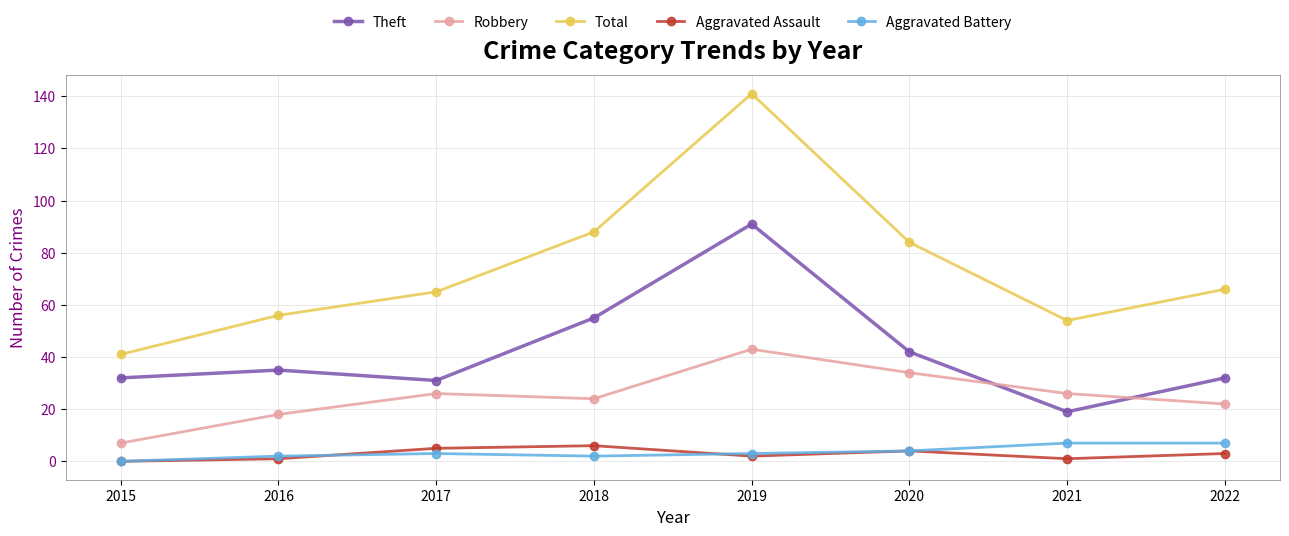

Reading right to left, list all the values displayed in this chart.

Theft: 32	19	42	91	55	31	35	32
Robbery: 22	26	34	43	24	26	18	7
Total: 66	54	84	141	88	65	56	41
Aggravated Assault: 3	1	4	2	6	5	1	0
Aggravated Battery: 7	7	4	3	2	3	2	0